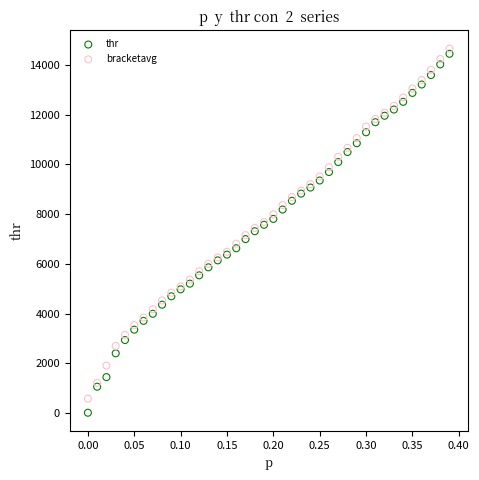

Which series has the largest Y range (max minus min)?

thr